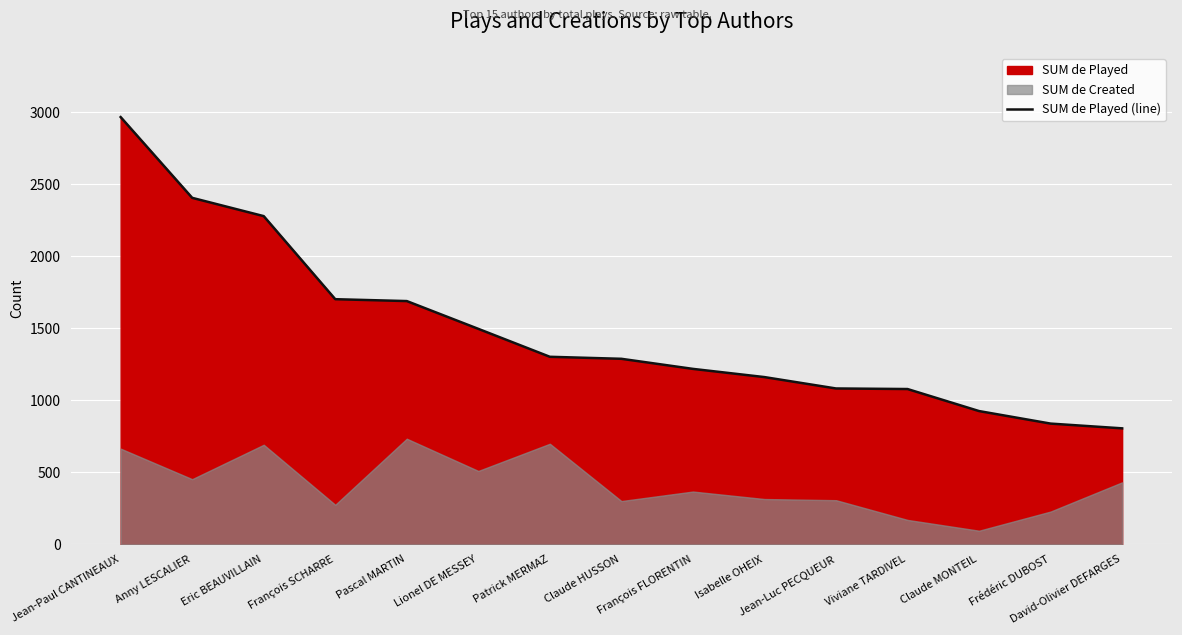

Reading right to left, what are all the values shown in this chart?

David-Olivier DEFARGES=805	Frédéric DUBOST=838	Claude MONTEIL=925	Viviane TARDIVEL=1078	Jean-Luc PECQUEUR=1082	Isabelle OHEIX=1161	François FLORENTIN=1218	Claude HUSSON=1288	Patrick MERMAZ=1302	Lionel DE MESSEY=1496	Pascal MARTIN=1689	François SCHARRE=1702	Eric BEAUVILLAIN=2279	Anny LESCALIER=2406	Jean-Paul CANTINEAUX=2967